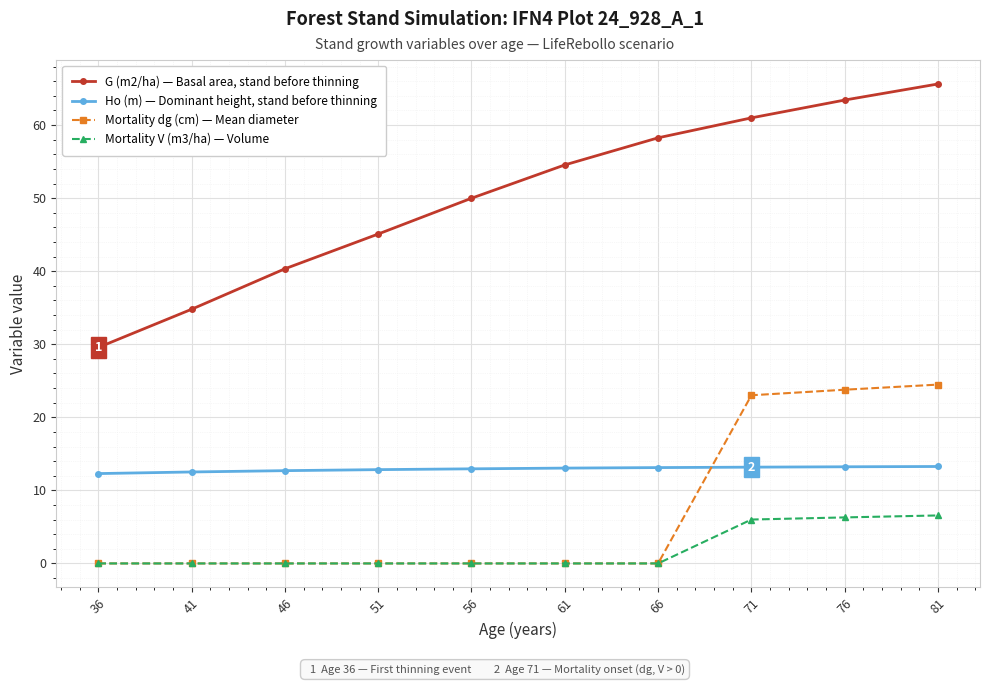

At how many categories does at least one series exceed 32?

9